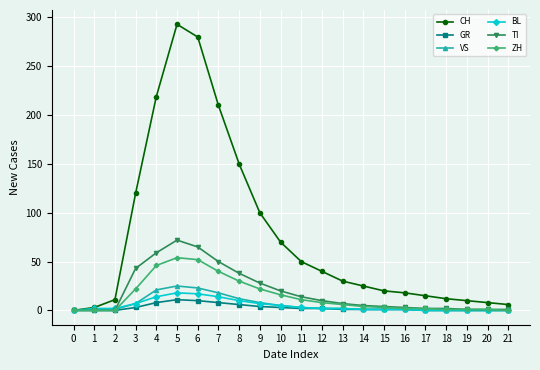

What is the sum of all ZH values?

321